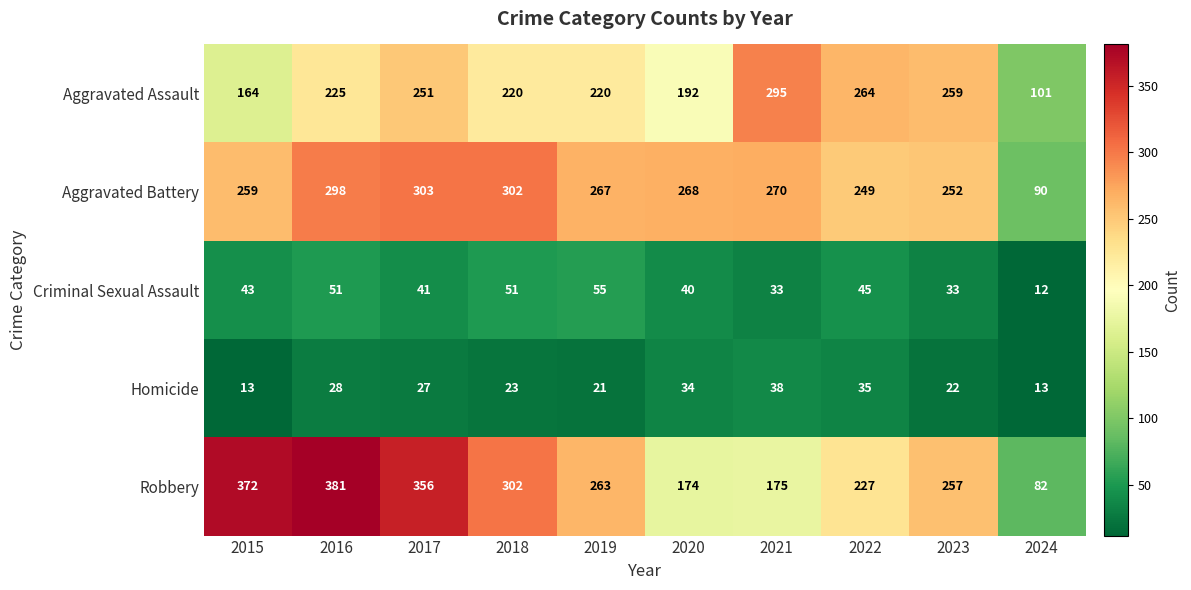

What is the minimum value for Aggravated Assault?

101